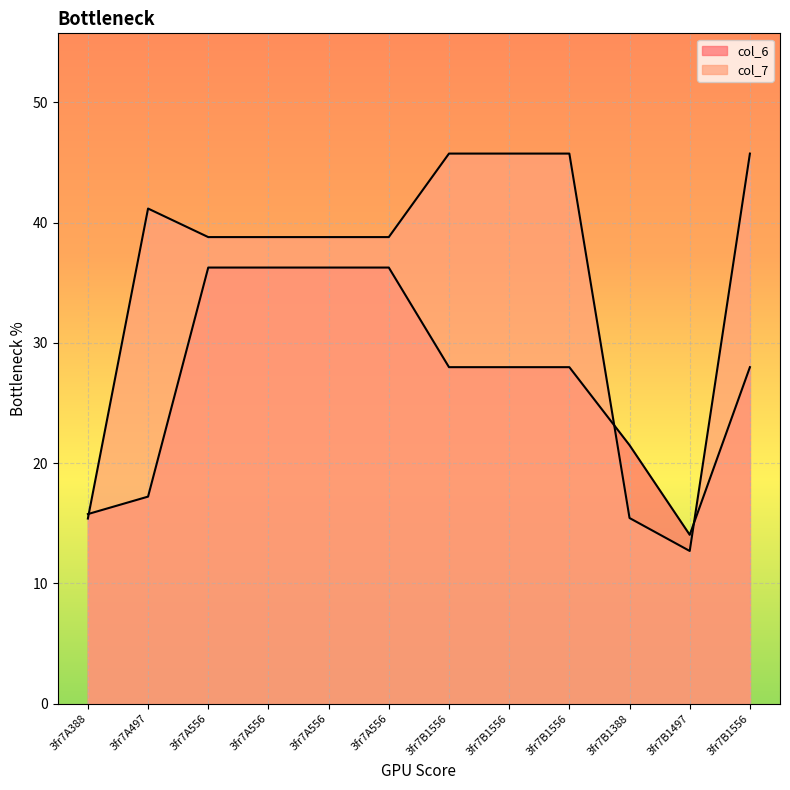

Reading right to left, what are all the values shown in this chart?

col_6: 3fr7B1556=28.0	3fr7B1497=14.0	3fr7B1388=21.5	3fr7B1556=28.0	3fr7B1556=28.0	3fr7B1556=28.0	3fr7A556=36.3	3fr7A556=36.3	3fr7A556=36.3	3fr7A556=36.3	3fr7A497=17.2	3fr7A388=15.8
col_7: 3fr7B1556=45.7	3fr7B1497=12.7	3fr7B1388=15.4	3fr7B1556=45.7	3fr7B1556=45.7	3fr7B1556=45.7	3fr7A556=38.8	3fr7A556=38.8	3fr7A556=38.8	3fr7A556=38.8	3fr7A497=41.2	3fr7A388=15.4